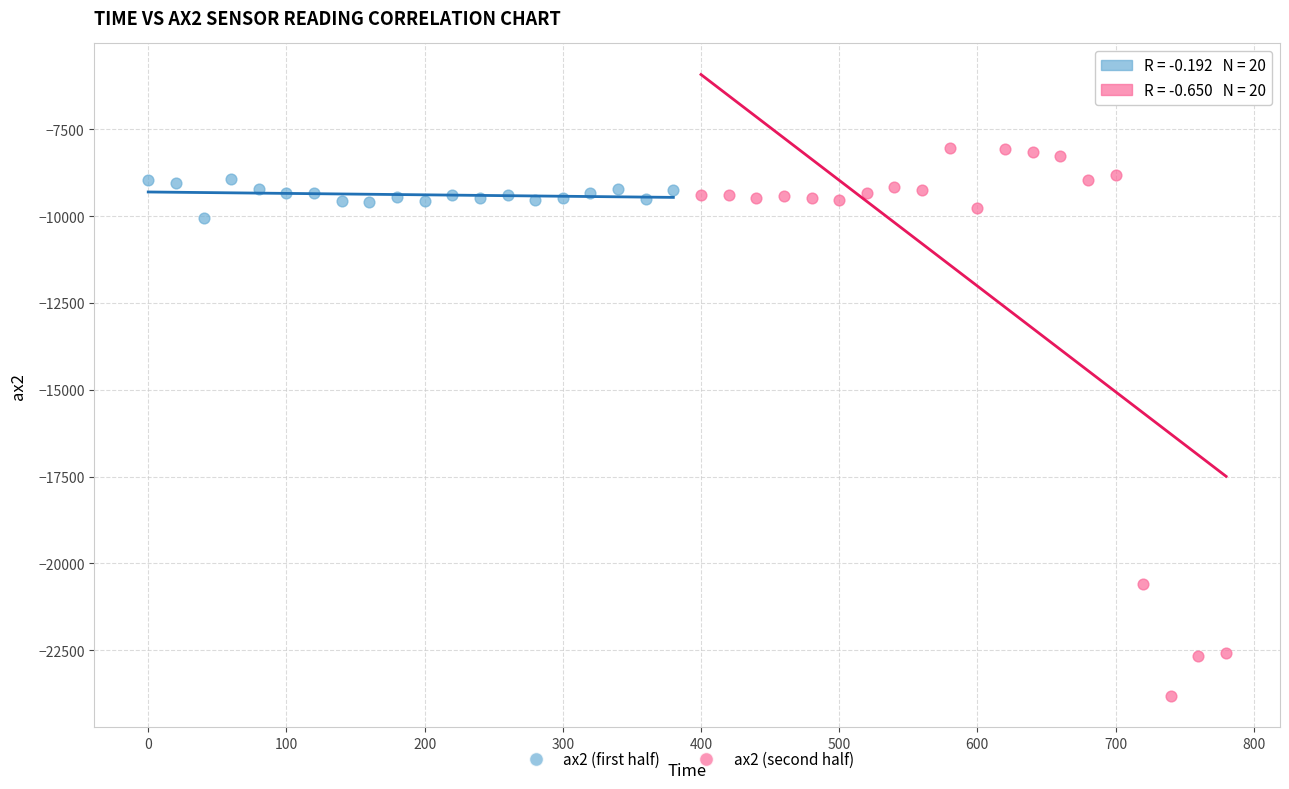

What are all the series names shown in the legend?

ax2 (first half), ax2 (second half)